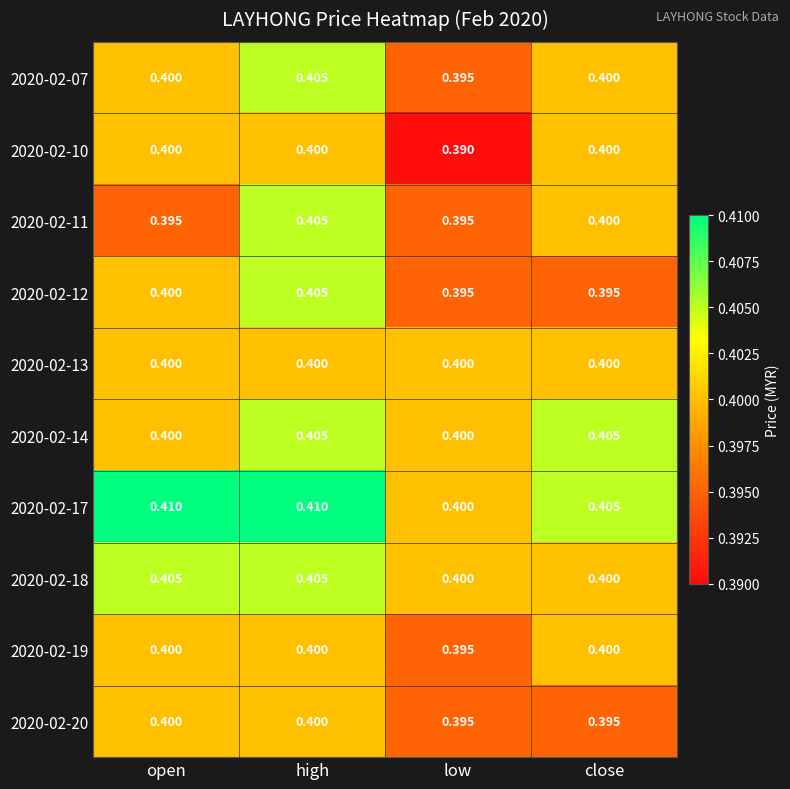

At which category is the sum across all series the highest?

high